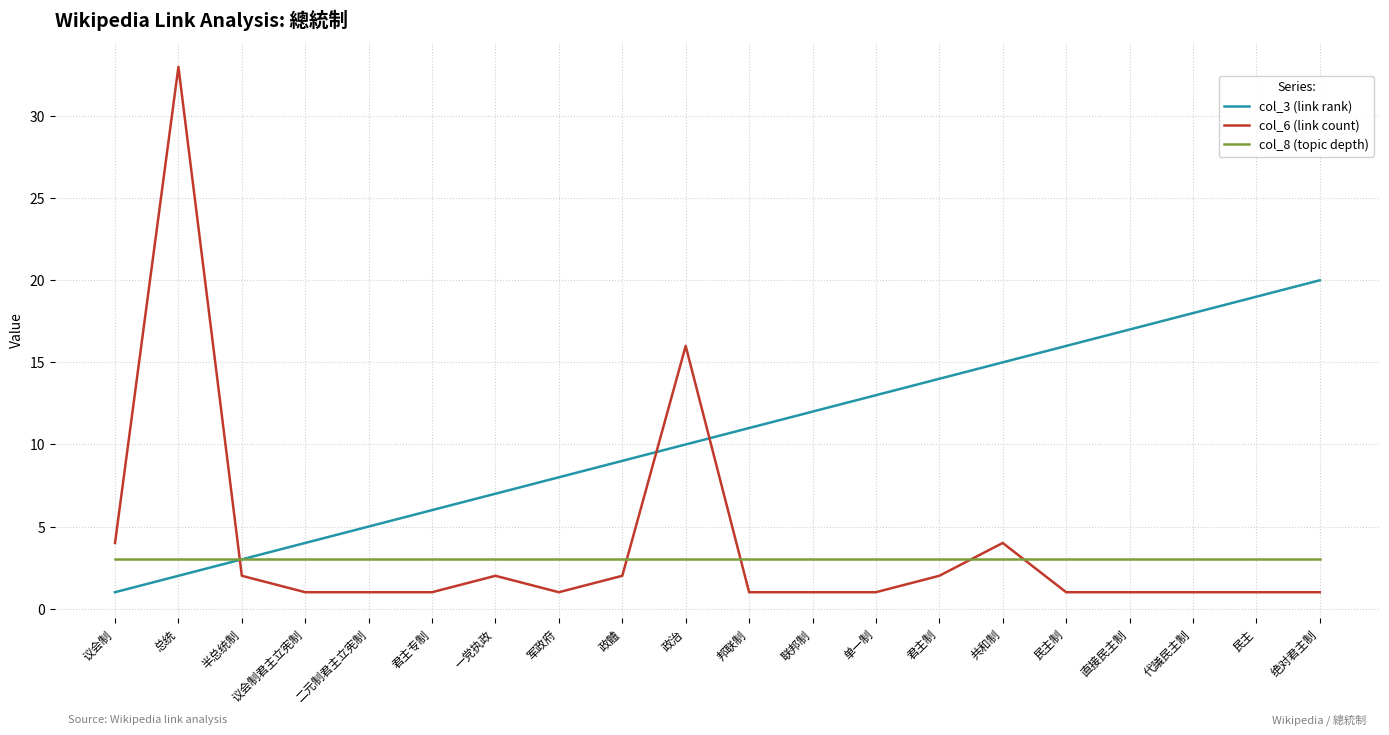

Reading left to right, what are all the values shown in this chart?

col_3 (link rank): 议会制=1	总统=2	半总统制=3	议会制君主立宪制=4	二元制君主立宪制=5	君主专制=6	一党执政=7	军政府=8	政體=9	政治=10	邦联制=11	联邦制=12	单一制=13	君主制=14	共和制=15	民主制=16	直接民主制=17	代議民主制=18	民主=19	绝对君主制=20
col_6 (link count): 议会制=4	总统=33	半总统制=2	议会制君主立宪制=1	二元制君主立宪制=1	君主专制=1	一党执政=2	军政府=1	政體=2	政治=16	邦联制=1	联邦制=1	单一制=1	君主制=2	共和制=4	民主制=1	直接民主制=1	代議民主制=1	民主=1	绝对君主制=1
col_8 (topic depth): 议会制=3	总统=3	半总统制=3	议会制君主立宪制=3	二元制君主立宪制=3	君主专制=3	一党执政=3	军政府=3	政體=3	政治=3	邦联制=3	联邦制=3	单一制=3	君主制=3	共和制=3	民主制=3	直接民主制=3	代議民主制=3	民主=3	绝对君主制=3